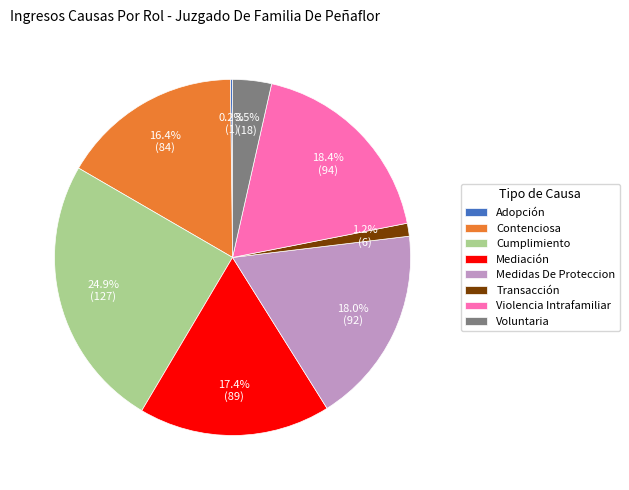

Is there a majority slice in this chart?

No